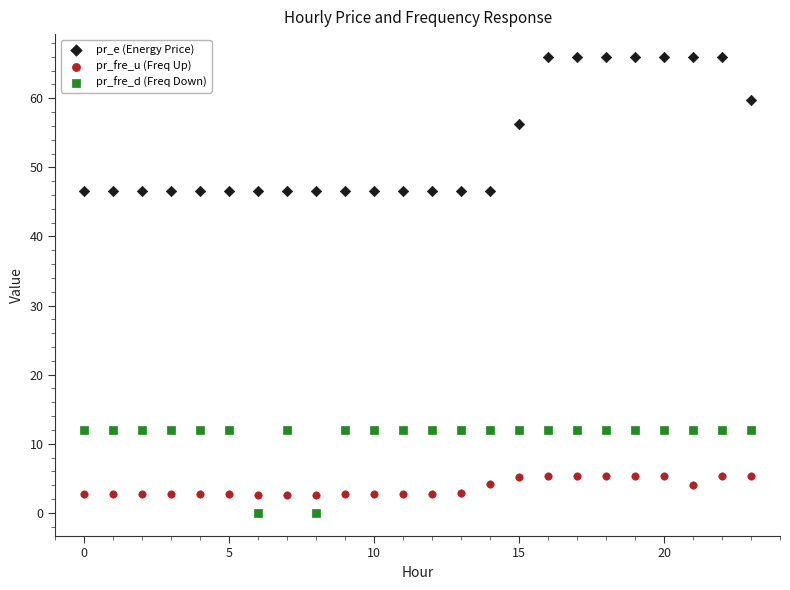

Which series reaches the maximum Y coordinate?

pr_e (Energy Price)